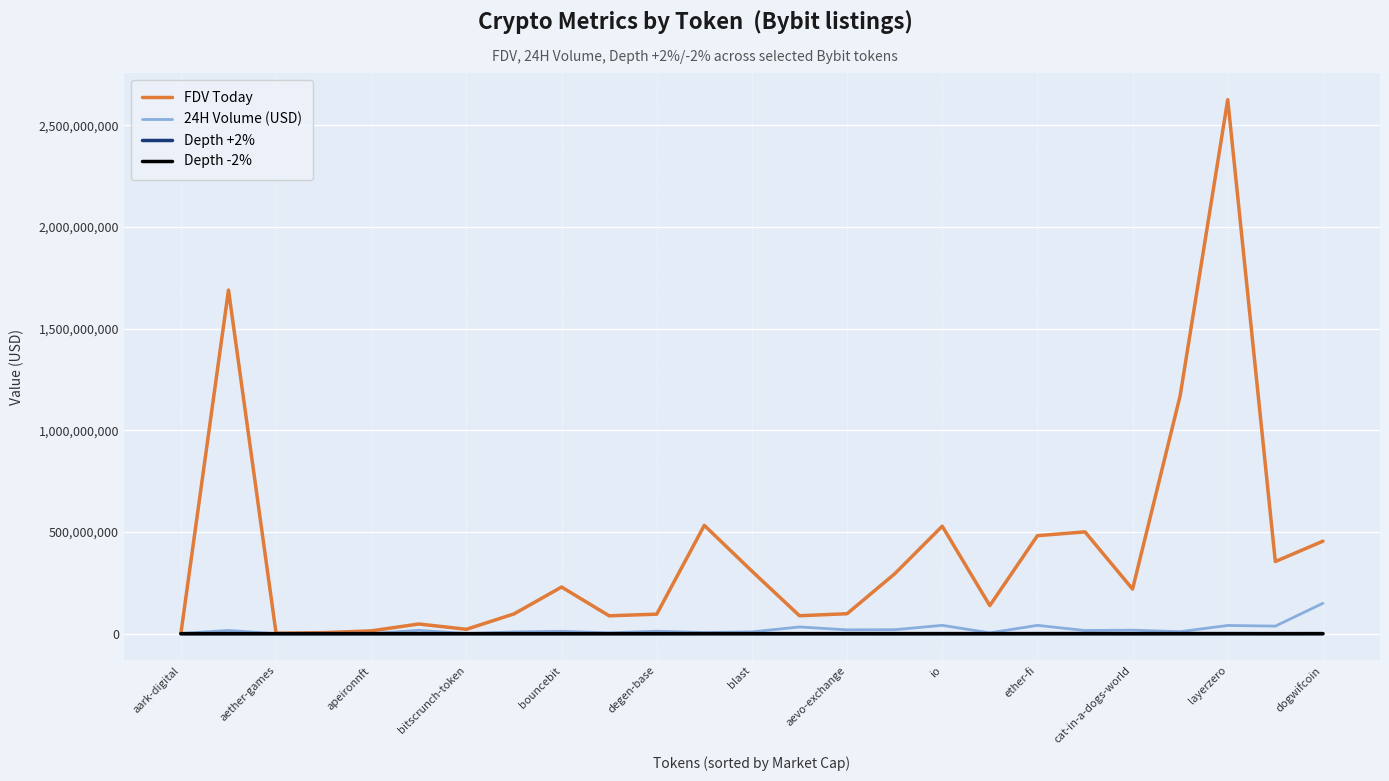

Which series has the largest total across all categories?

FDV Today